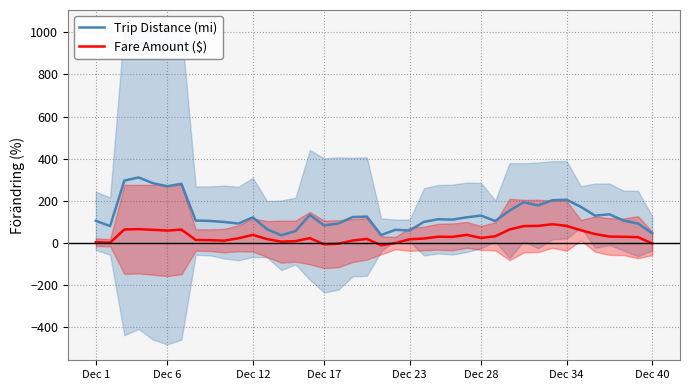

How many lines are shown in the chart?

2